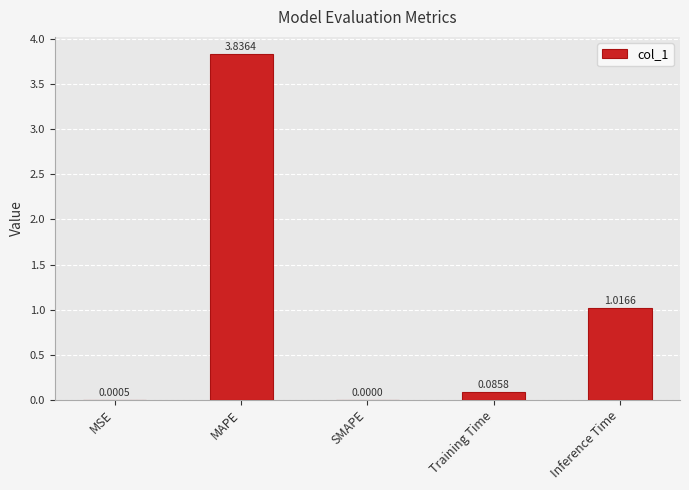

What is the change in value from MAPE to Training Time?

-3.8